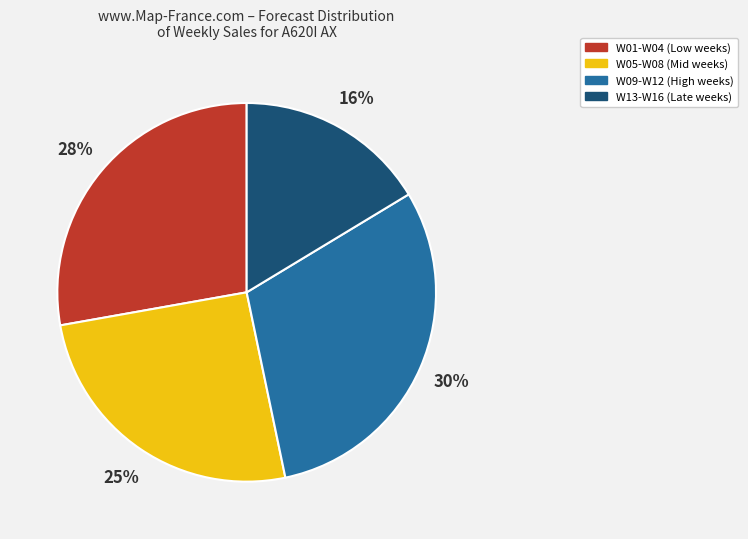

Rank the categories by value from highest to lowest.

W09-W12 (High weeks), W01-W04 (Low weeks), W05-W08 (Mid weeks), W13-W16 (Late weeks)